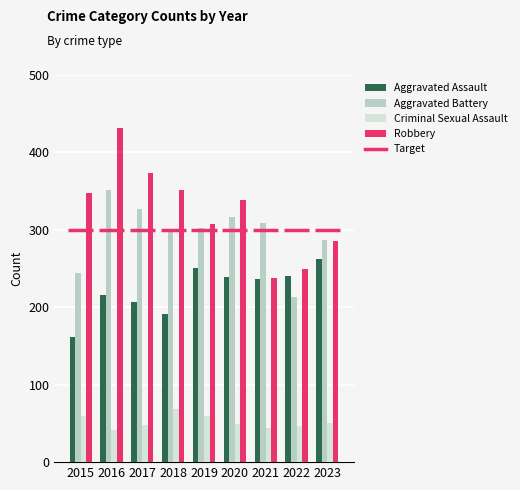

Where does the Criminal Sexual Assault series first go above 49?

2015